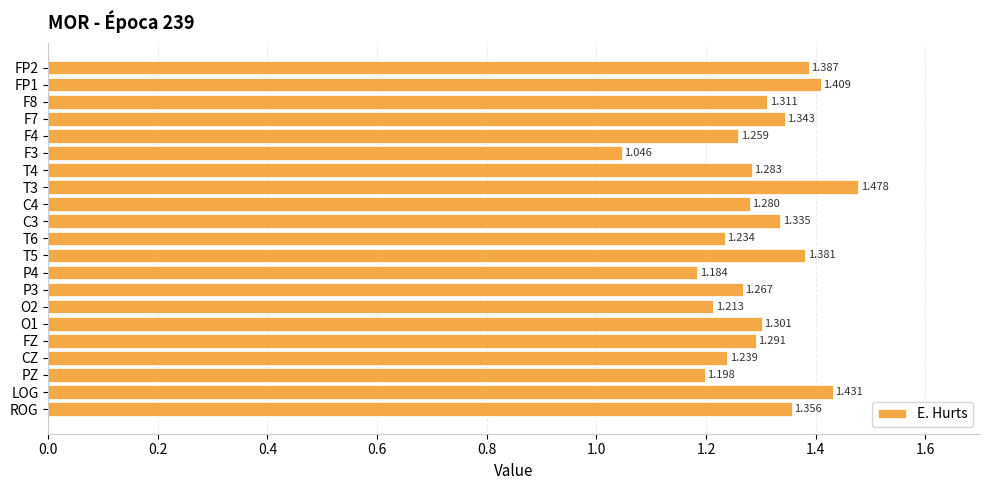

Count the values in the range 1 to 2.

21